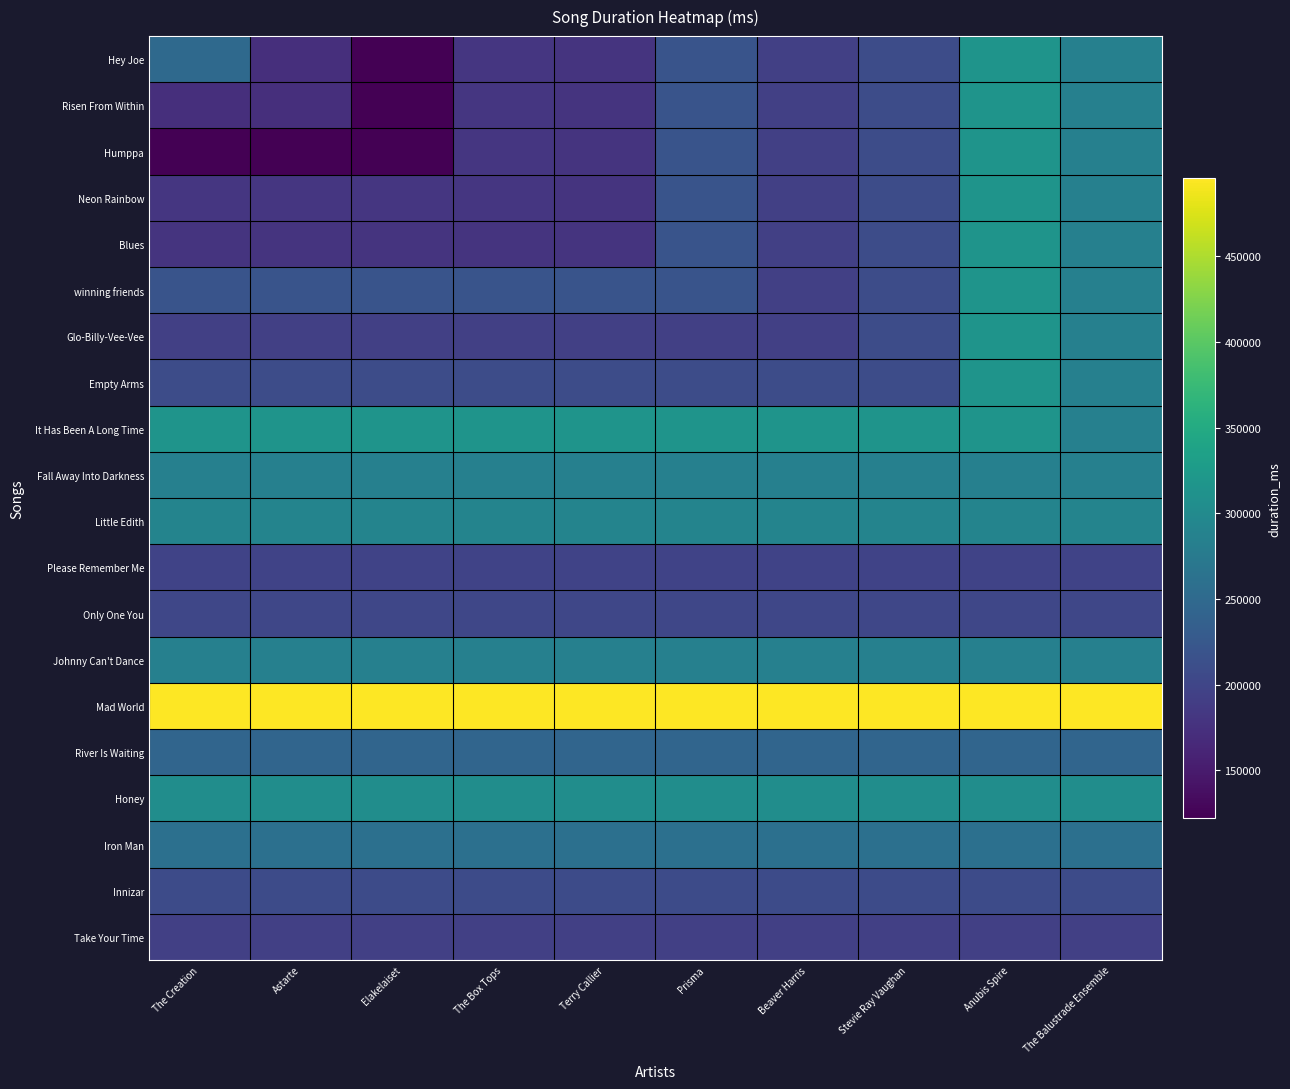

Rank the series at Astarte from highest to lowest value.

Mad World, It Has Been A Long Time, Honey, Little Edith, Fall Away Into Darkness, Johnny Can't Dance, Iron Man, River Is Waiting, winning friends, Empty Arms, Innizar, Only One You, Please Remember Me, Glo-Billy-Vee-Vee, Take Your Time, Neon Rainbow, Blues, Hey Joe, Risen From Within, Humppa